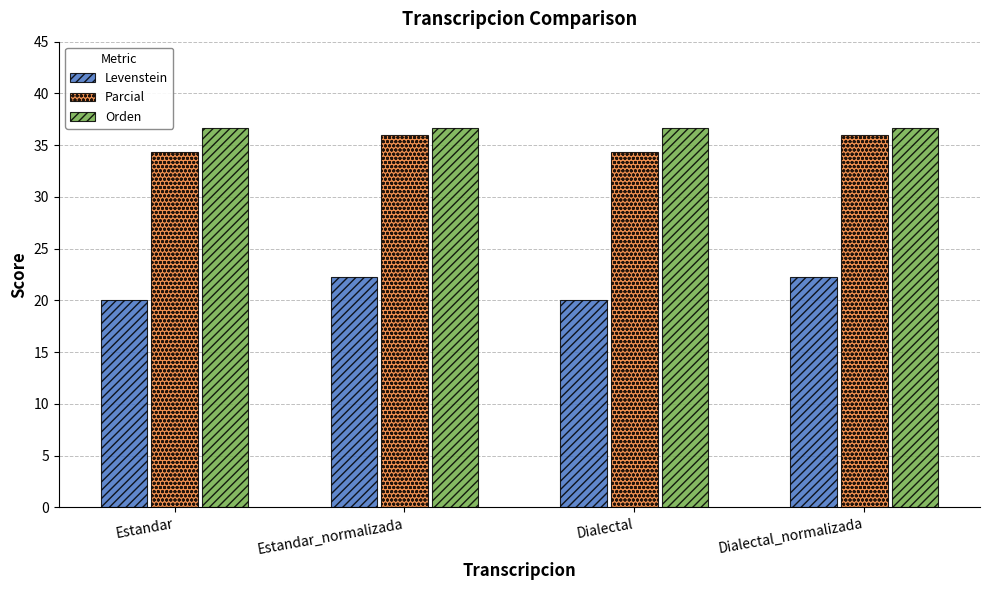

How many data points in Levenstein are above 22?

2